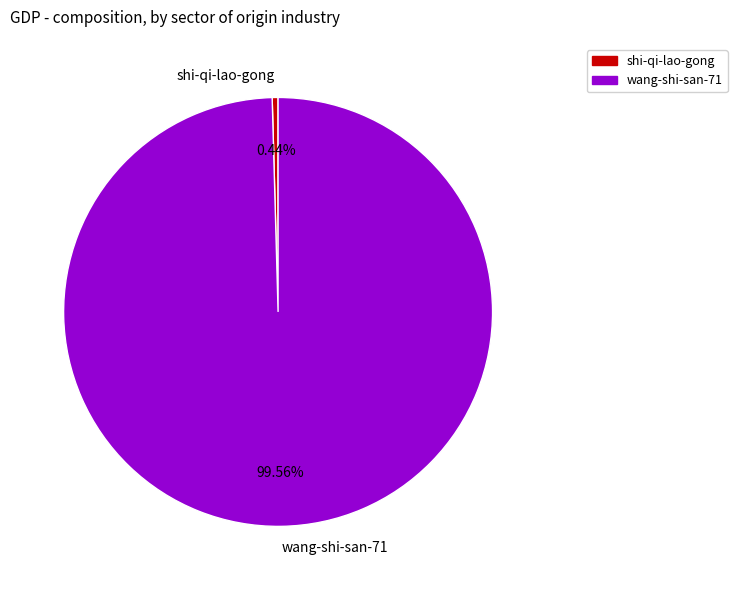

What percentage is the wang-shi-san-71 slice, to the nearest percent?

100%